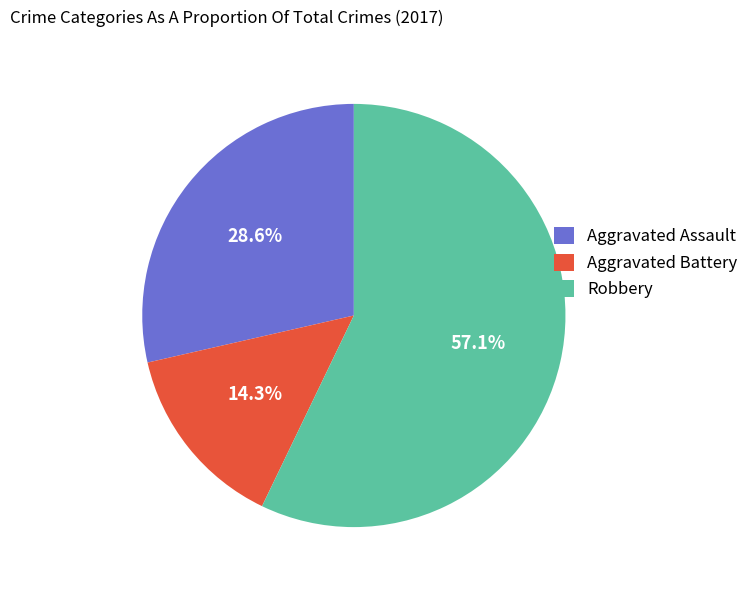

Between Aggravated Battery and Robbery, which is larger?

Robbery